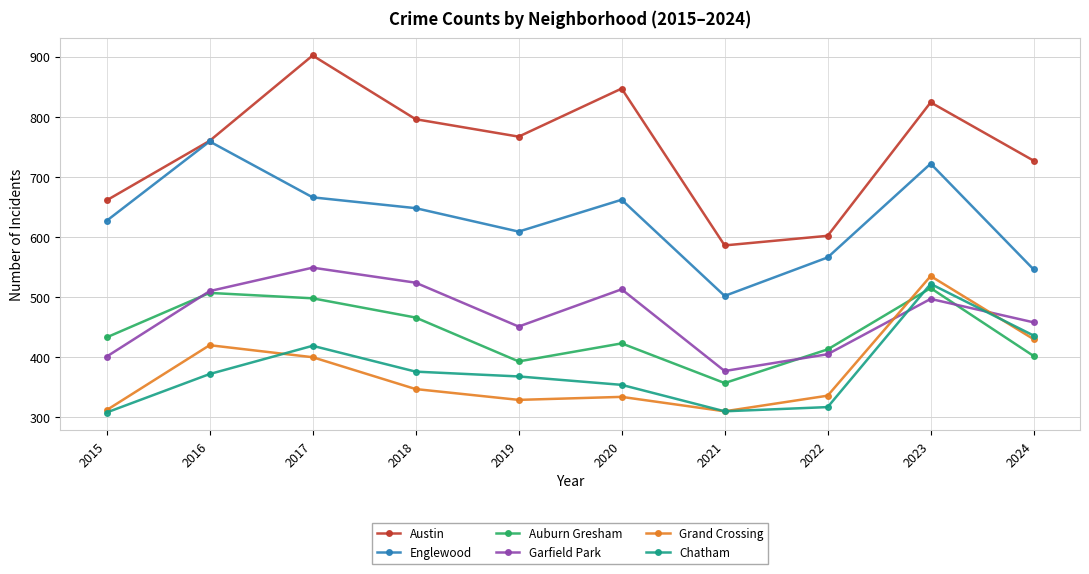

How many lines are shown in the chart?

6